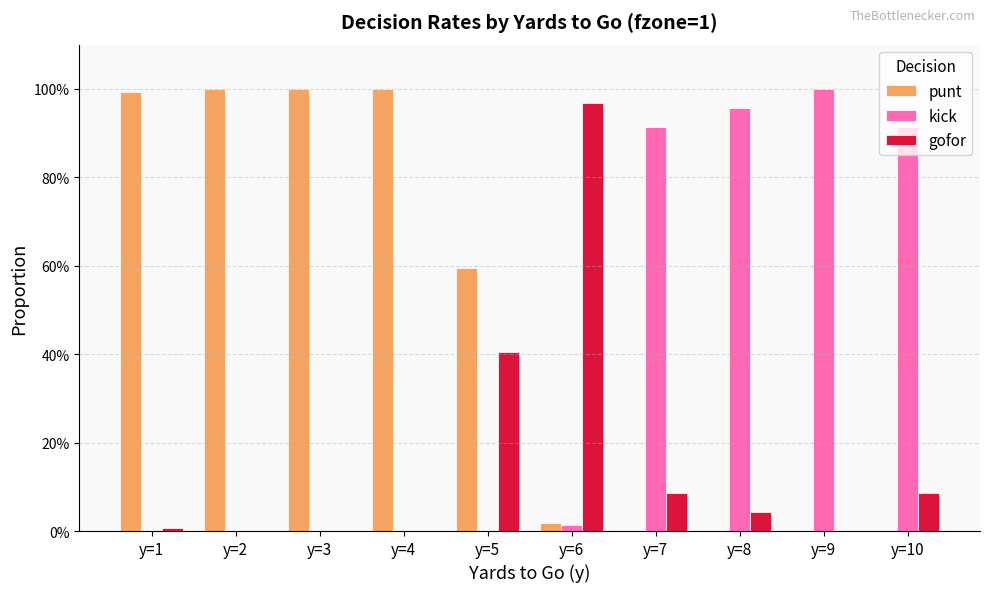

At y=2, list the series in order from largest to smallest.

punt, kick, gofor